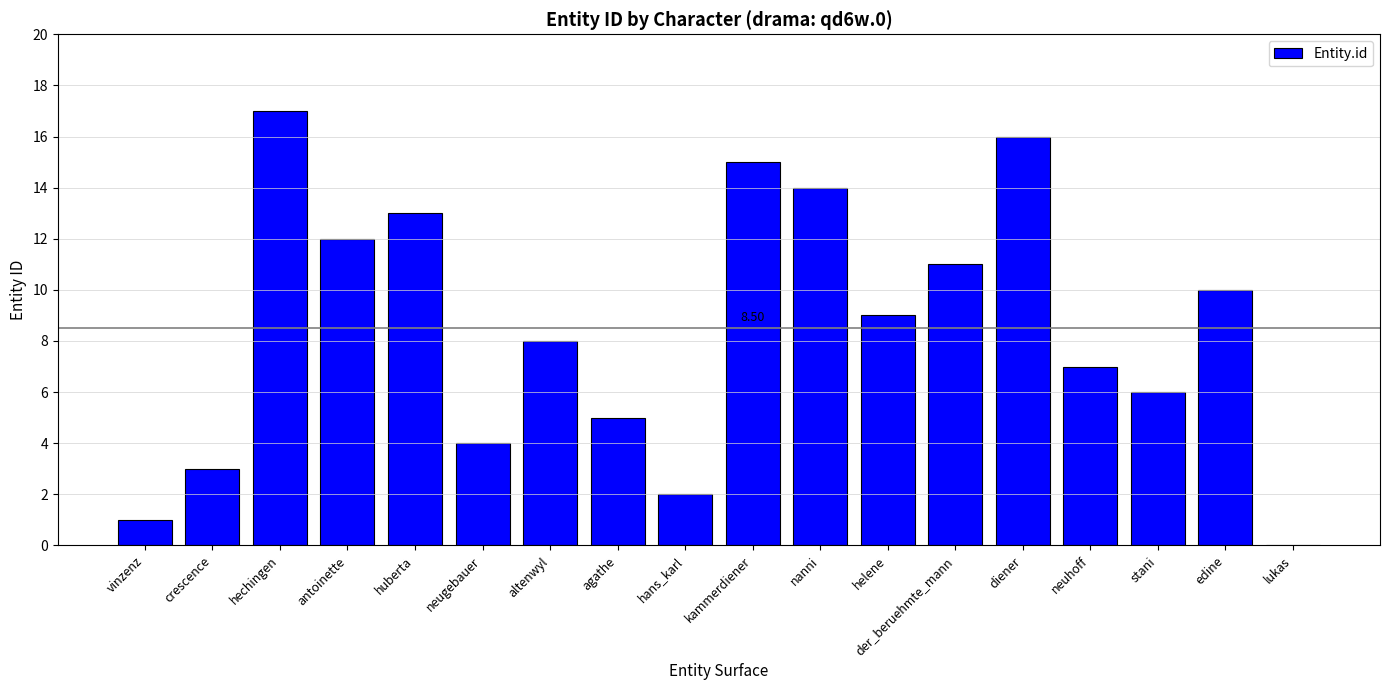

Reading left to right, transcribe all the data shown in this chart.

vinzenz=1	crescence=3	hechingen=17	antoinette=12	huberta=13	neugebauer=4	altenwyl=8	agathe=5	hans_karl=2	kammerdiener=15	nanni=14	helene=9	der_beruehmte_mann=11	diener=16	neuhoff=7	stani=6	edine=10	lukas=0